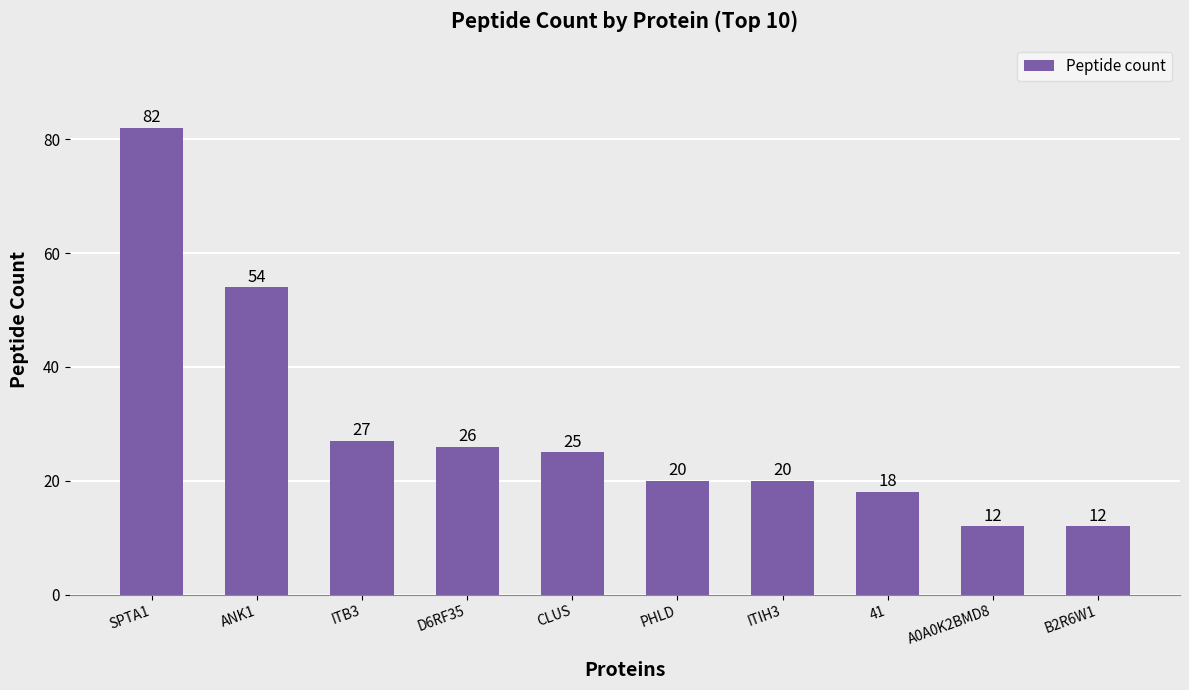

What is the change in value from SPTA1 to PHLD?

-62